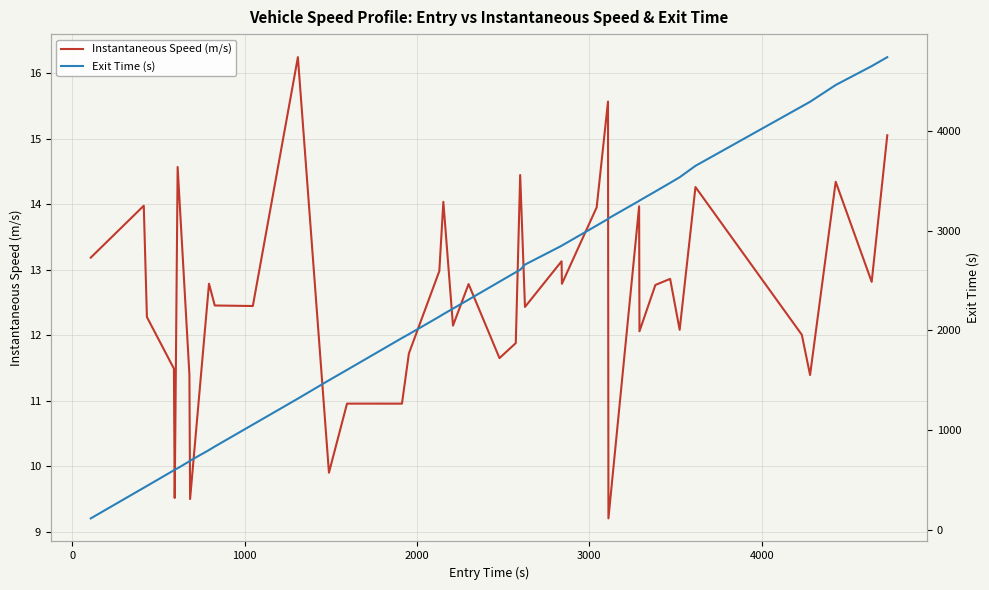

True or false: Exit Time (s) has a value of 400.5 at 9.

False